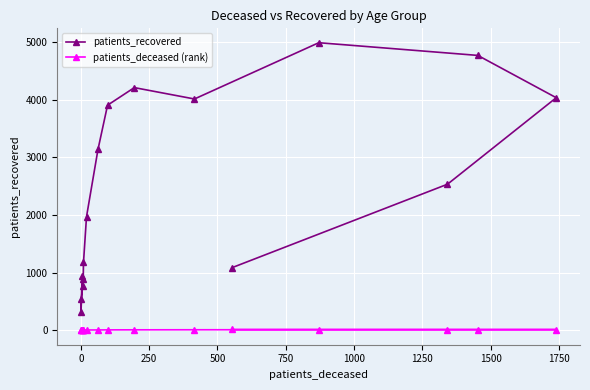

What are all the series names shown in the legend?

patients_recovered, patients_deceased (rank)